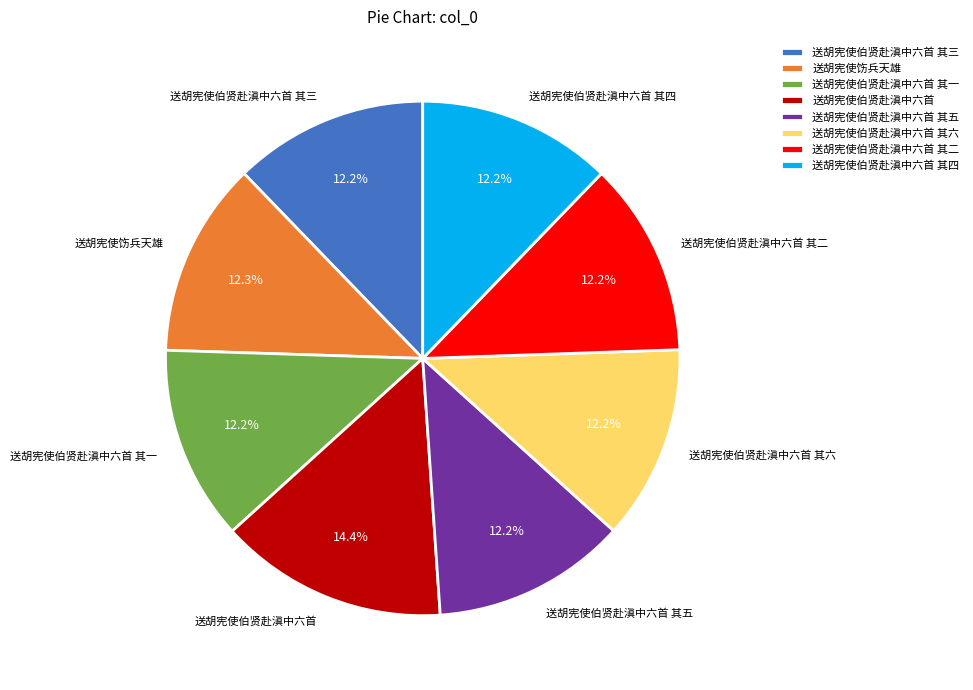

Count the number of slices in the pie.

8